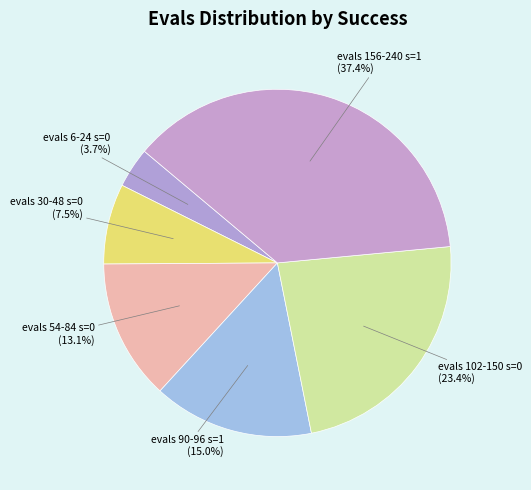

Count the number of slices in the pie.

6